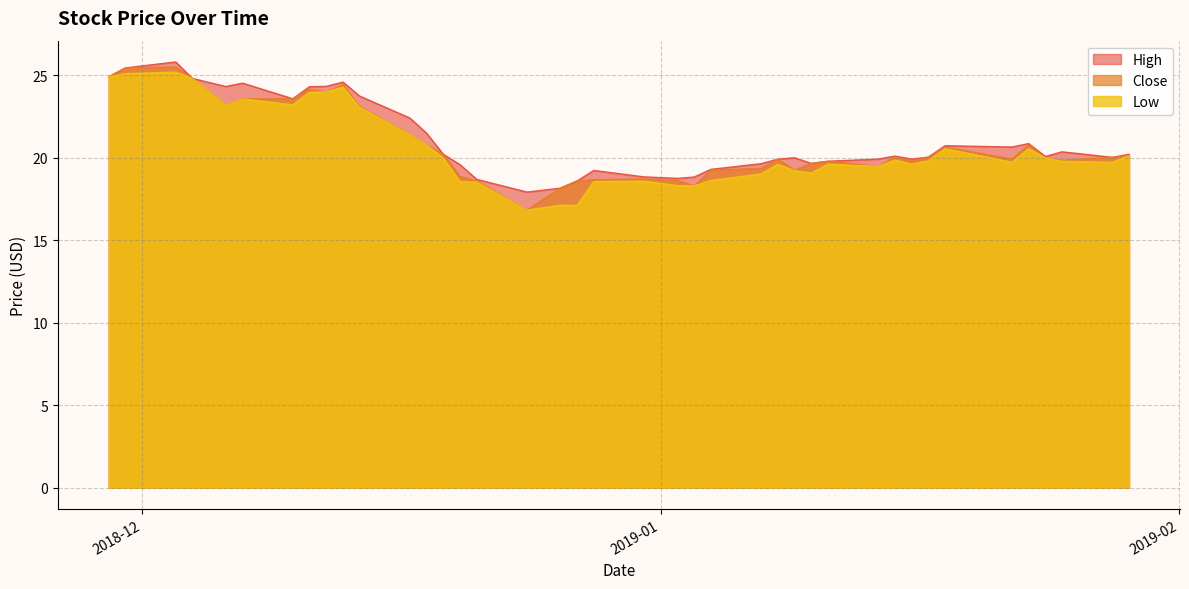

True or false: Low has more than 1 interior local peaks.

True